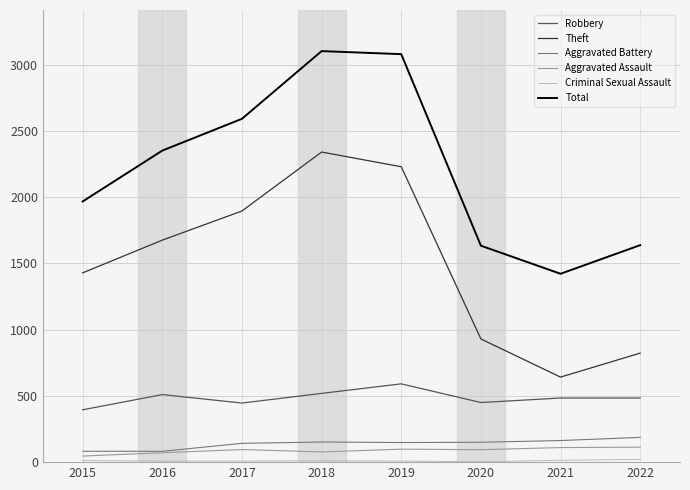

True or false: Total and Aggravated Assault cross at least once.

False